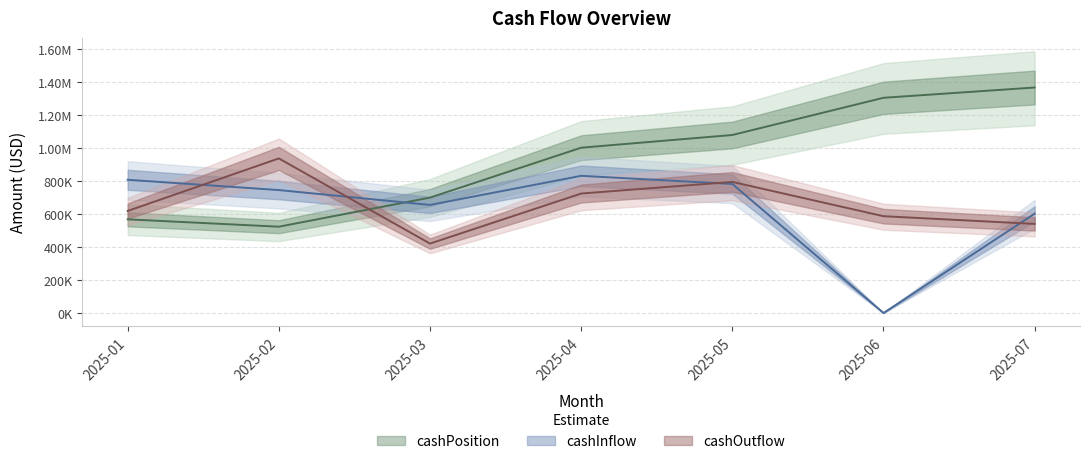

Where is cashPosition nearest to the value 946633?

2025-04